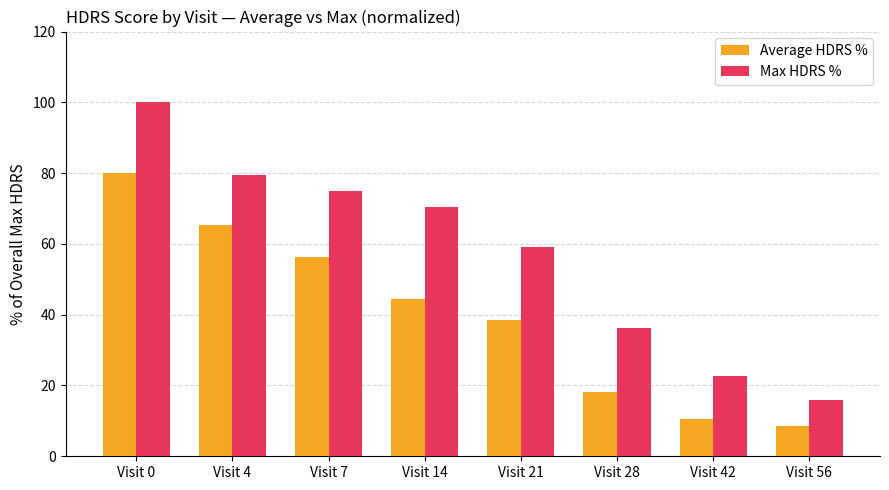

Is it true that Max HDRS % equals 23.3 at Visit 28?

False